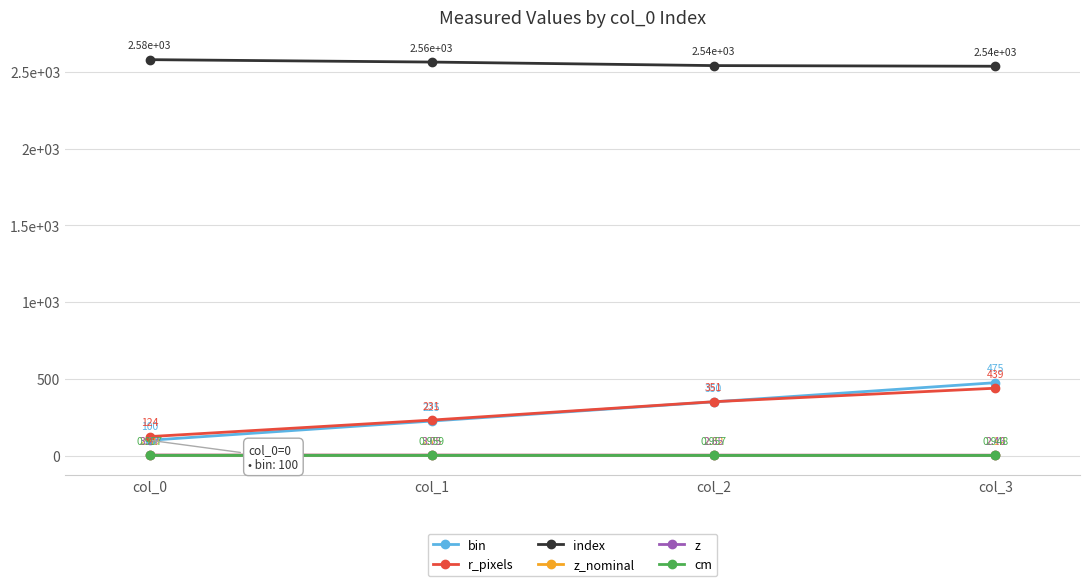

True or false: index has more than 2 points higher than both neighbors.

False